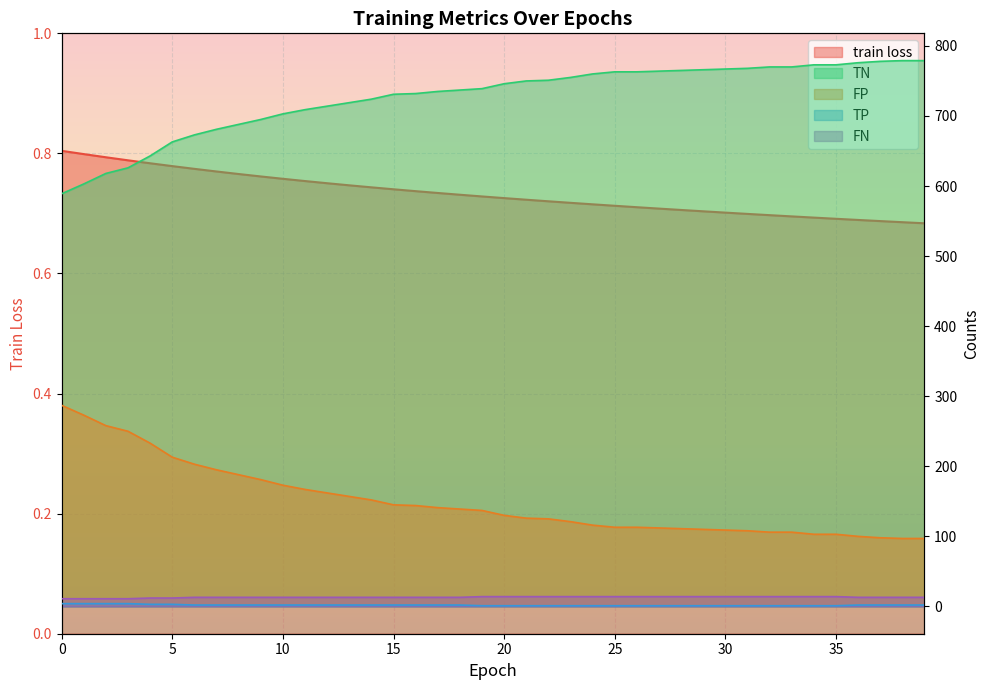

What is the value of the TP point at the 14th from the left?

2.0